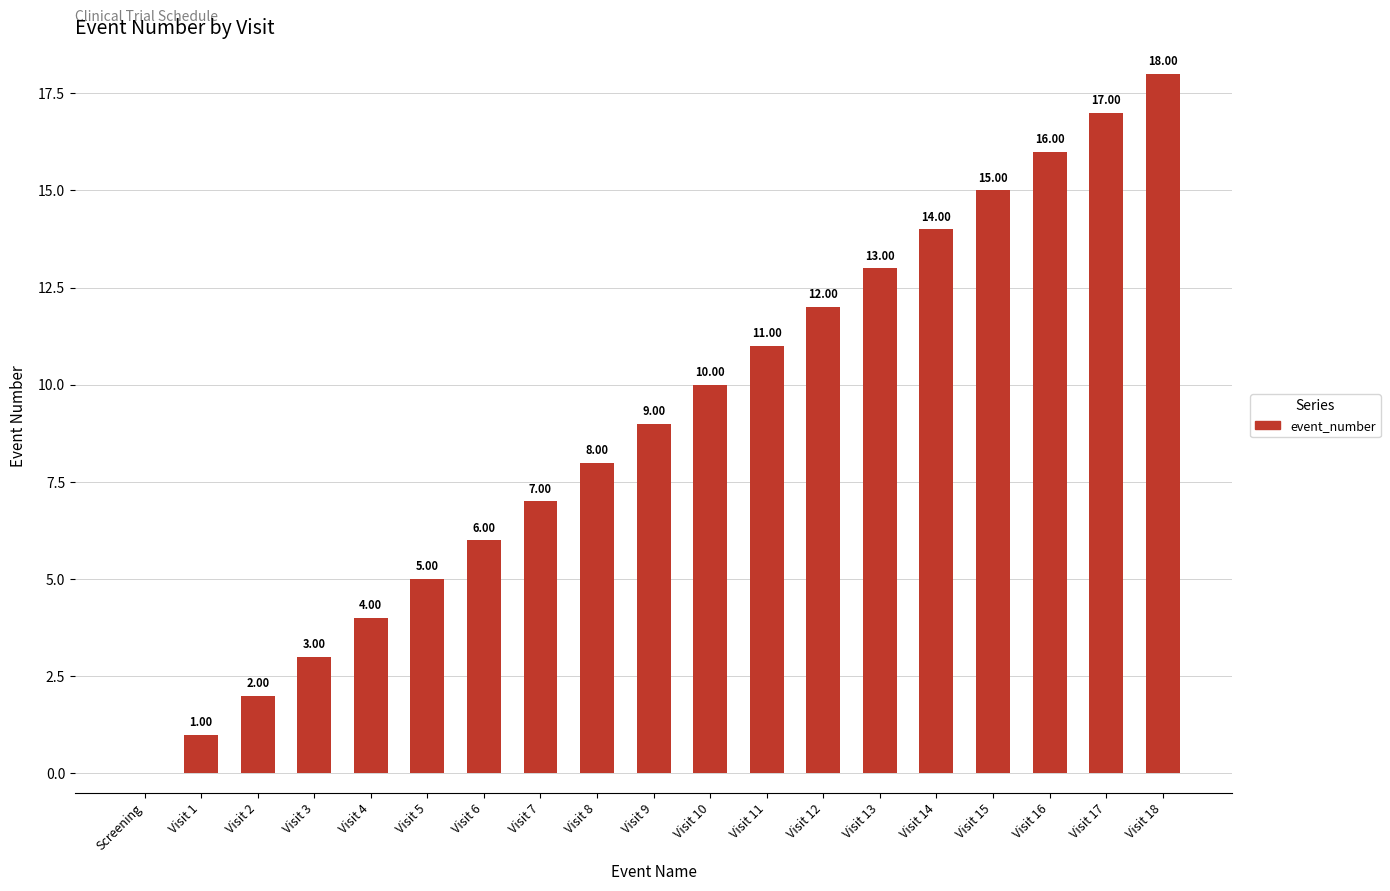

What value does the data have at Visit 5, to the nearest 5?

5